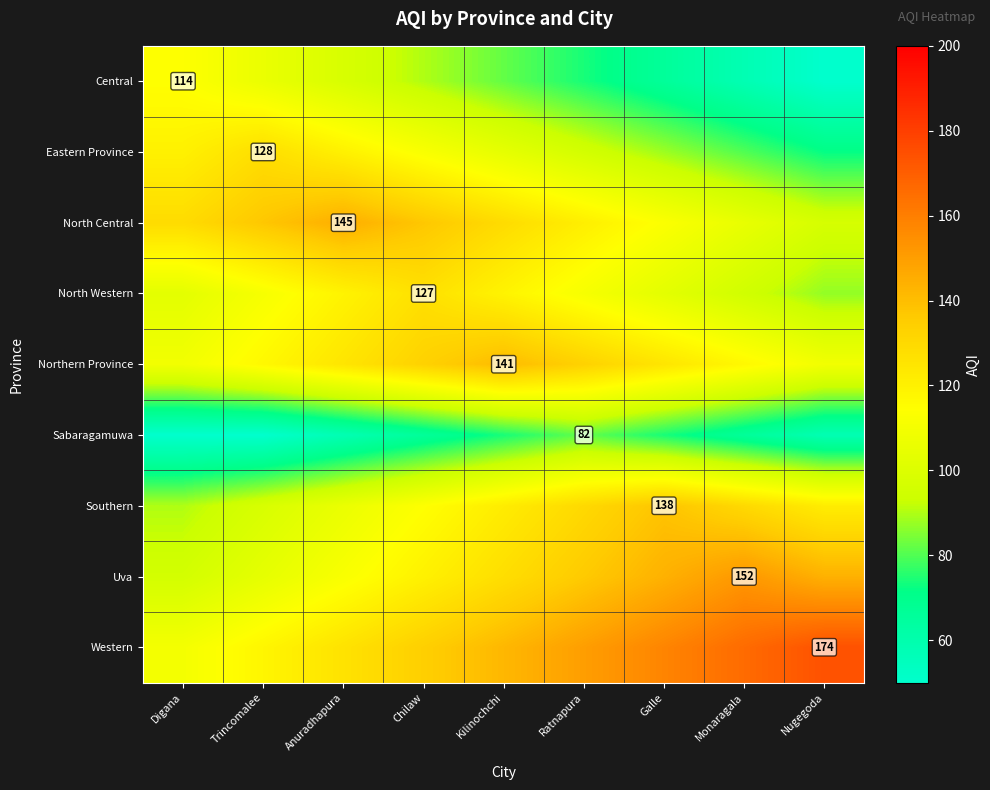

The Western series shows 97 at Nugegoda. True or false?

False